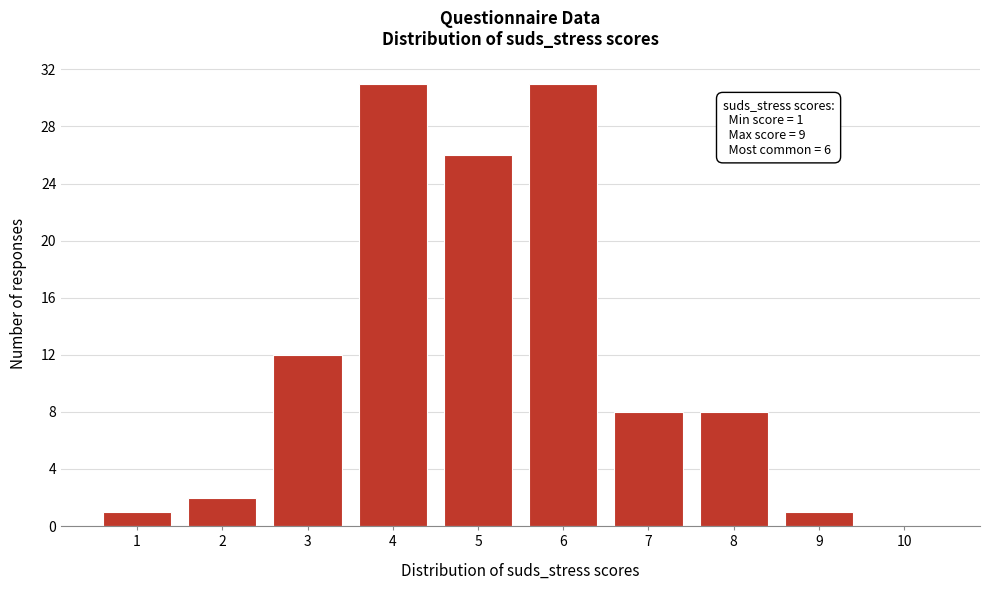

Reading left to right, list all the values displayed in this chart.

1=1	2=2	3=12	4=31	5=26	6=31	7=8	8=8	9=1	10=0